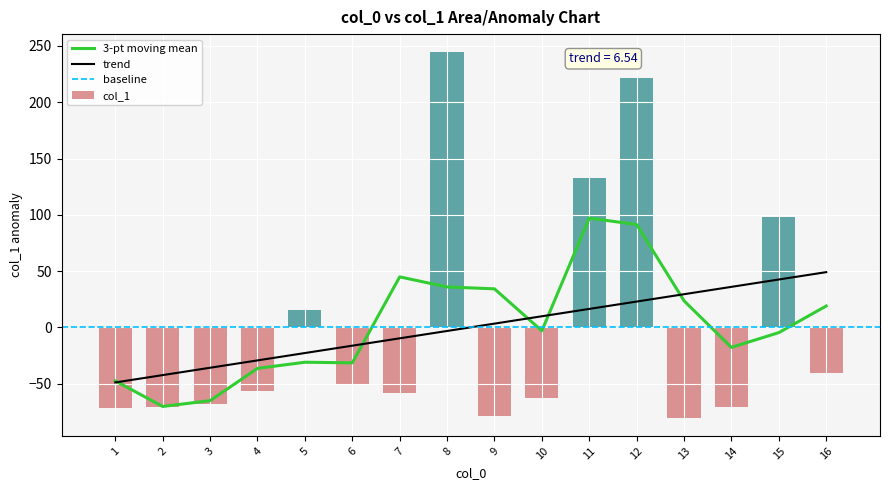

What is the sum of the values at 13 and 4?

-136.9